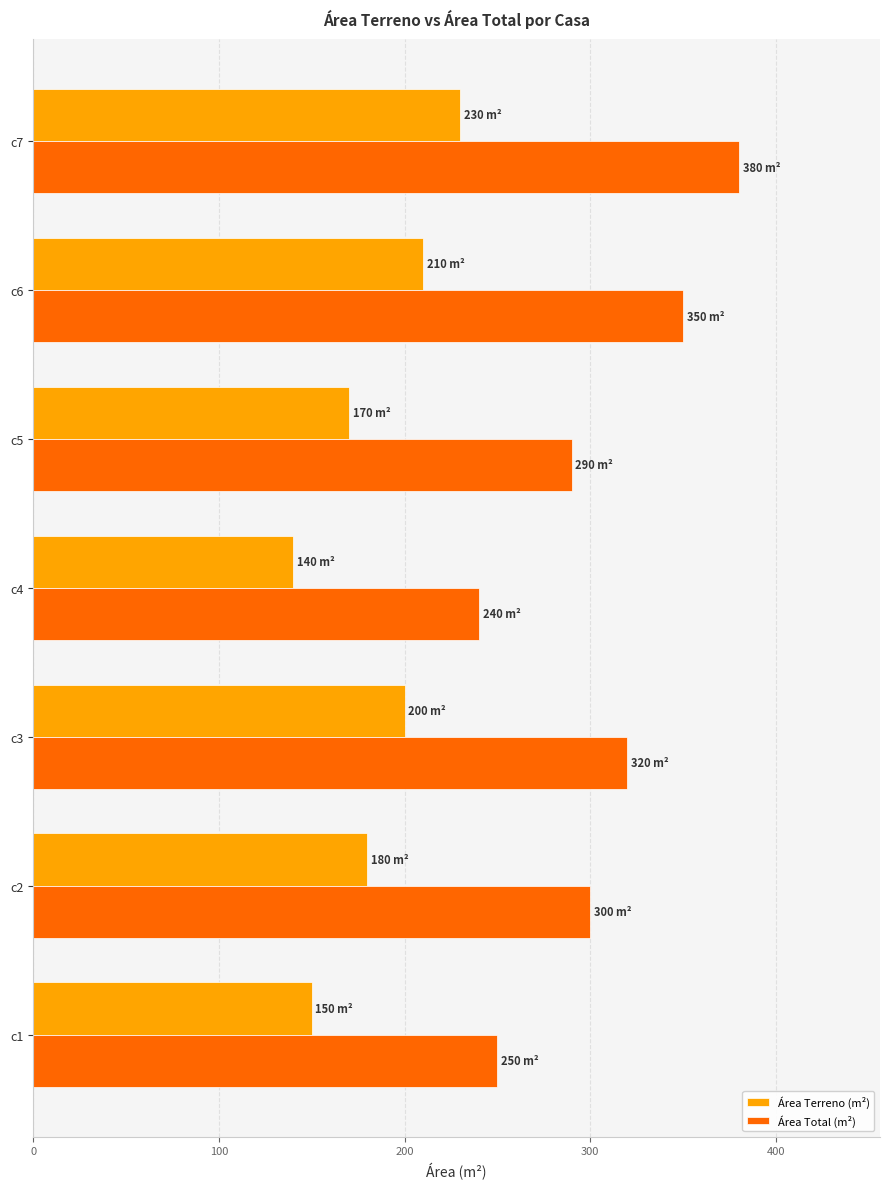

At which category is the sum across all series the highest?

c7